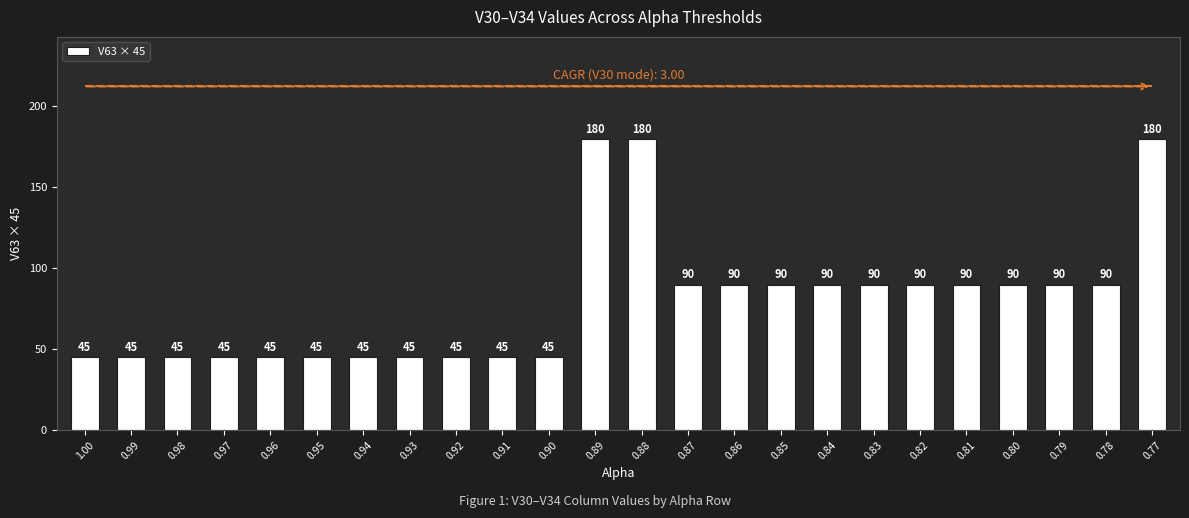

What is the label of the 20th bar from the left?

0.81